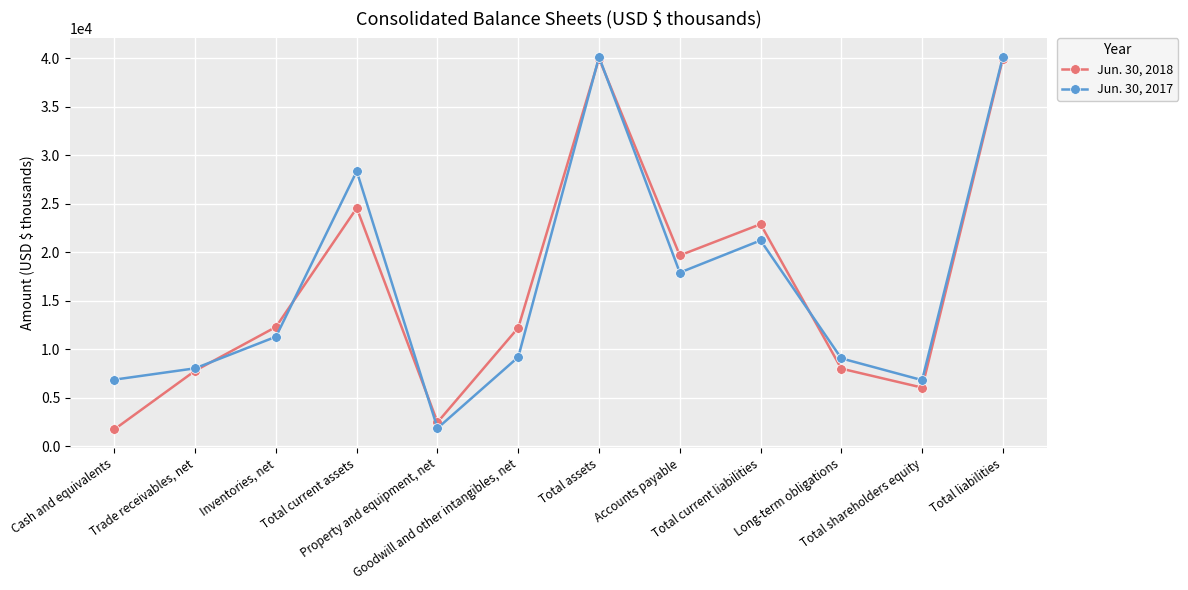

What is the total value across all series at Trade receivables, net?

15848